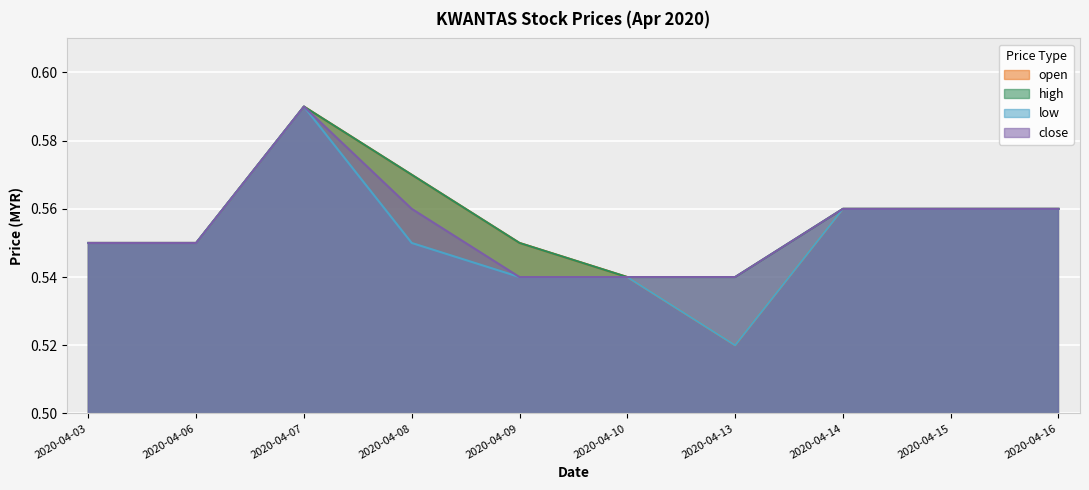

Is it true that close equals 0.3 at 2020-04-16?

False